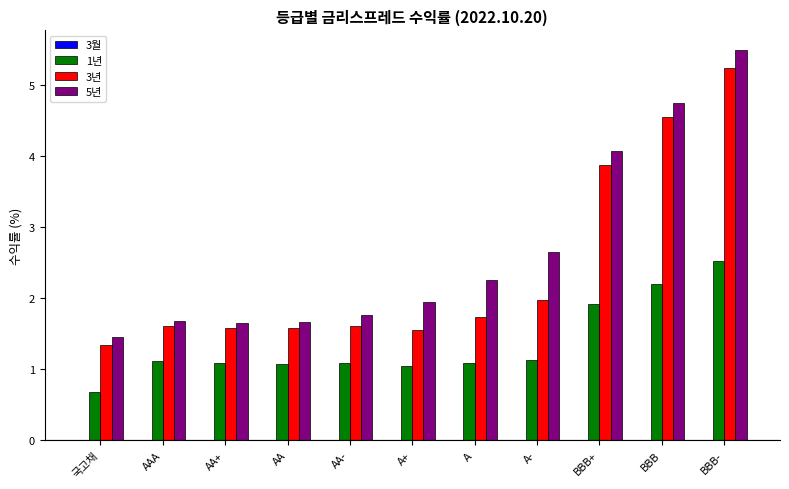

What is the maximum value shown in the chart?

5.5